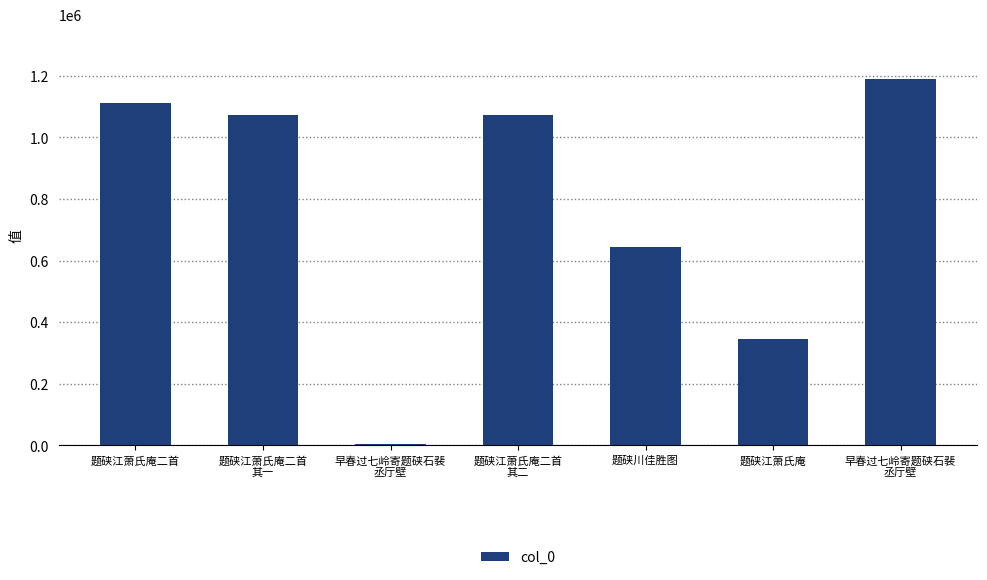

How many values are below 1073532?

3